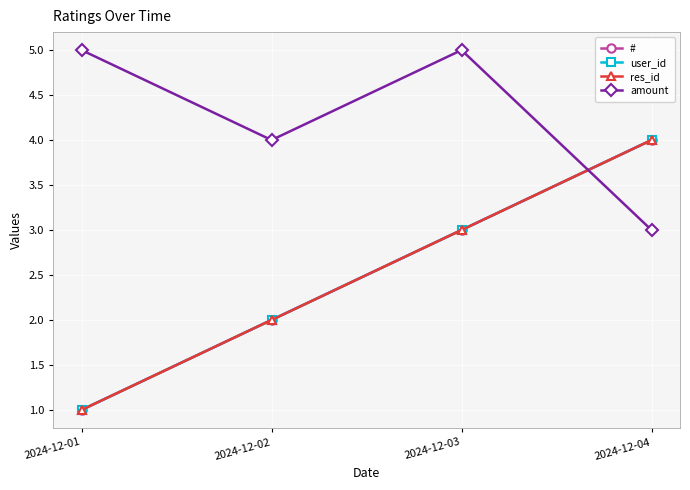

What is the sum of all res_id values?

10